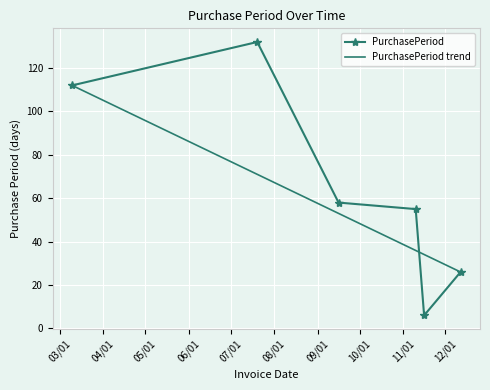

How many data points are above 58?

2